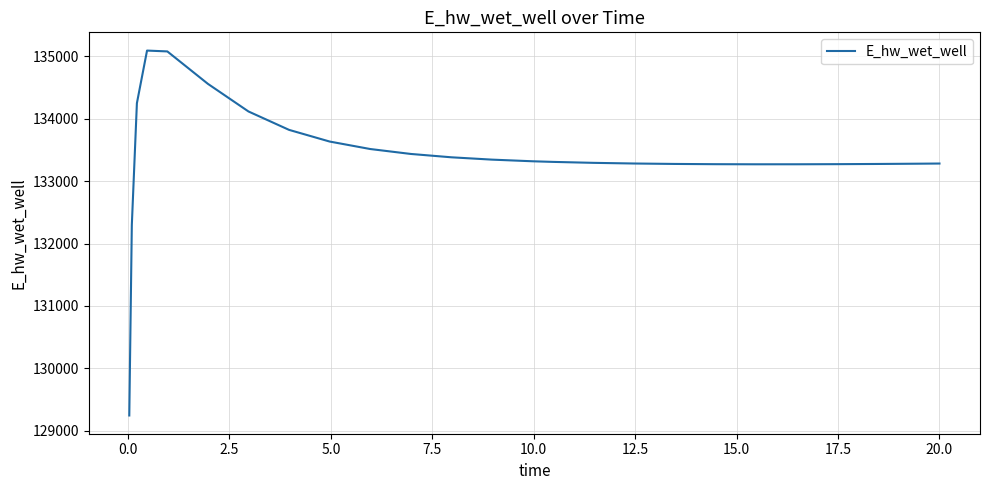

What is the maximum value shown in the chart?

135093.0